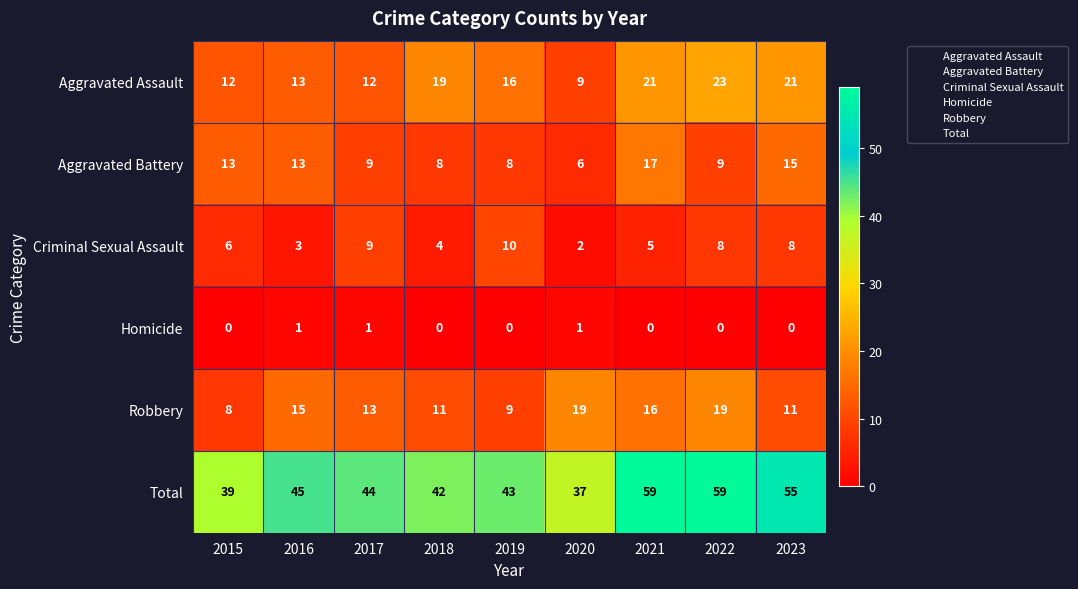

What is the maximum value for Total?

59